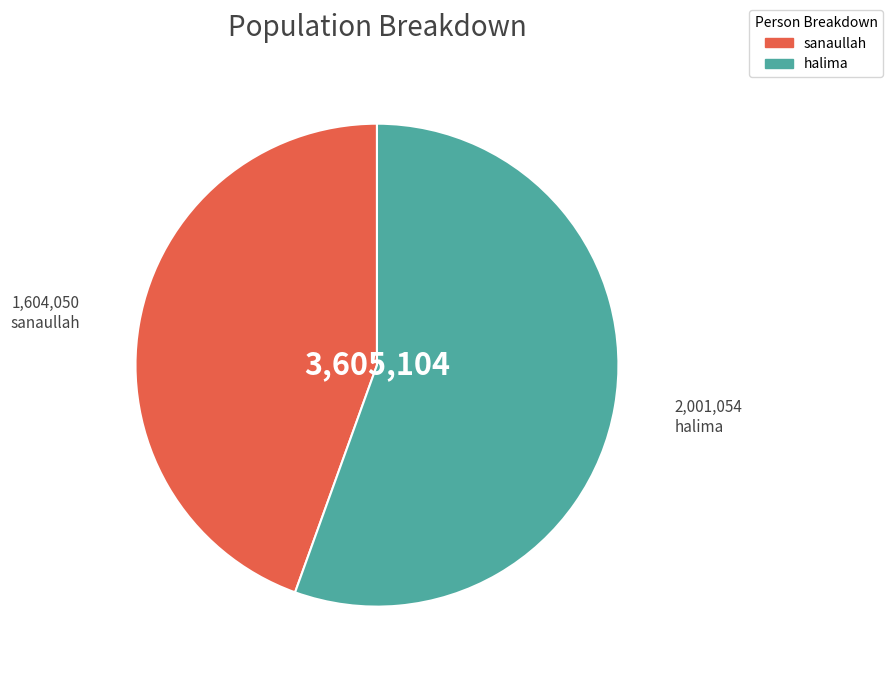

Which slice is the smallest?

sanaullah